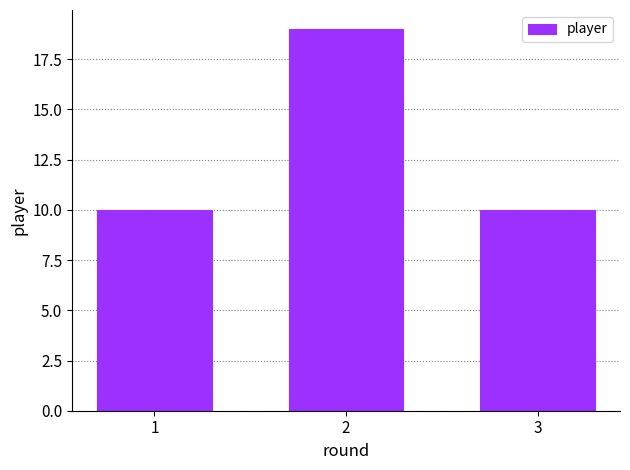

What is the minimum value shown in the chart?

10